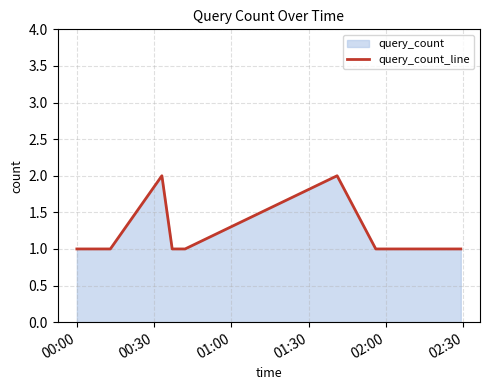

Count the values in the range 1 to 2.

12